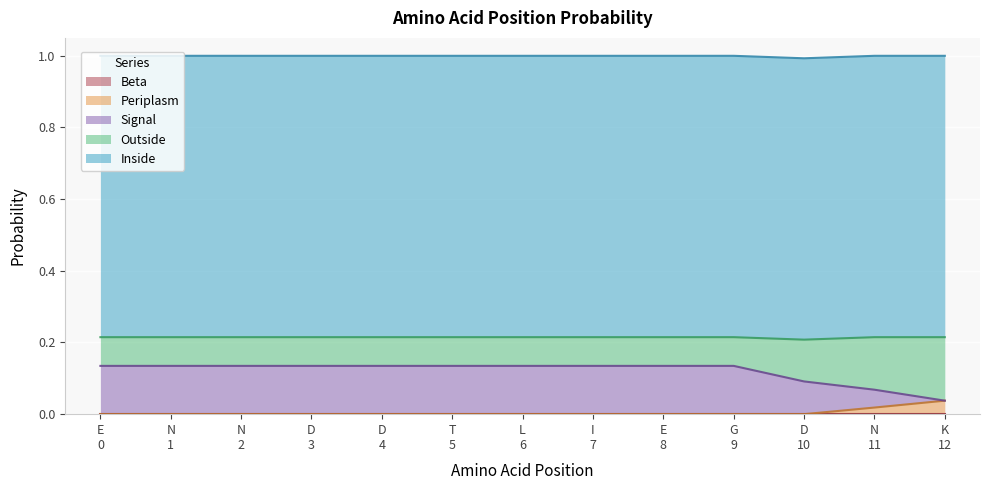

List the series in order of their peak value, lowest first.

Beta, Periplasm, Signal, Outside, Inside